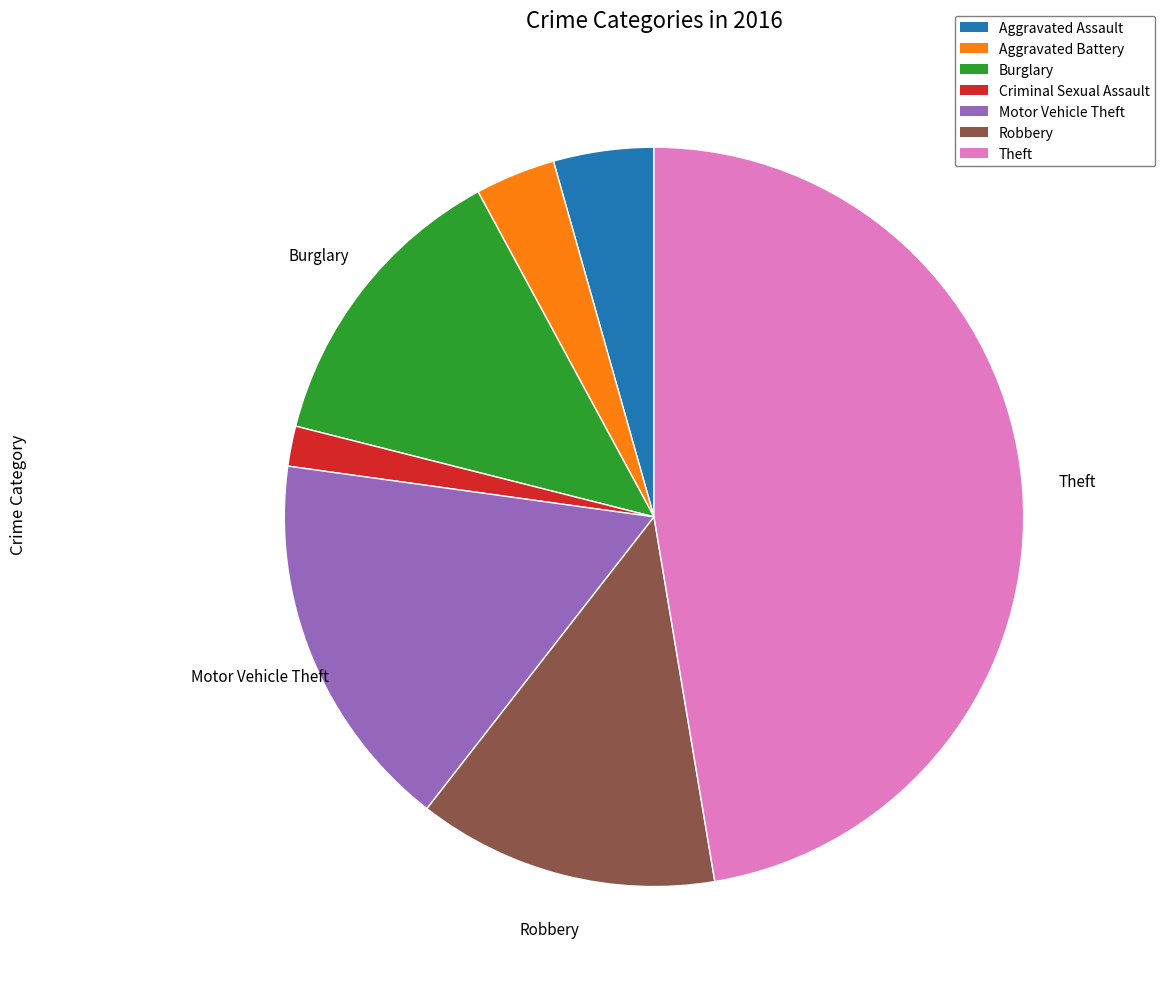

Does Theft account for over 50% of the chart?

No